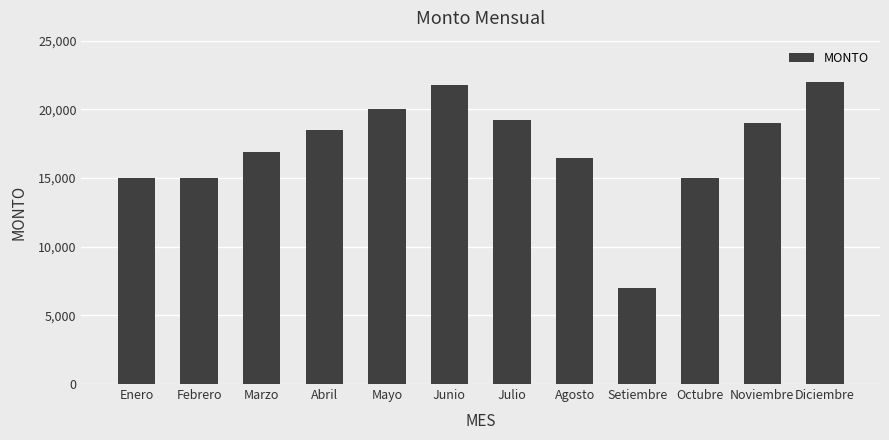

What is the maximum value shown in the chart?

22000